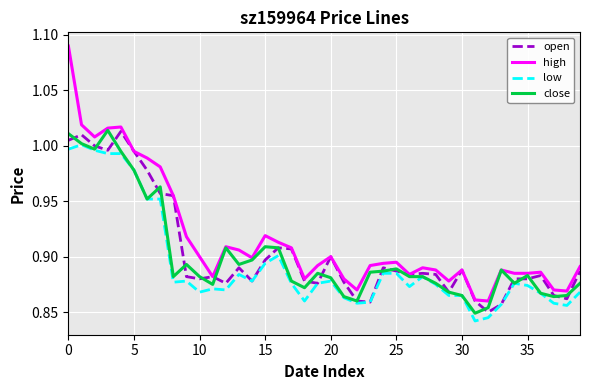

Which series has the largest total across all categories?

high